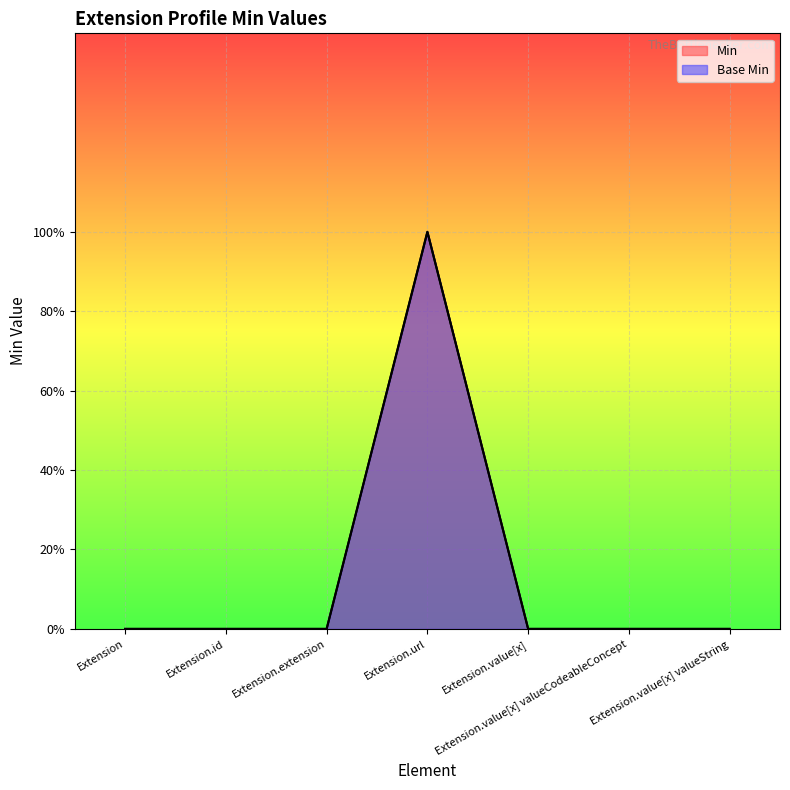

What position from the right is Extension.value[x] valueString?

1